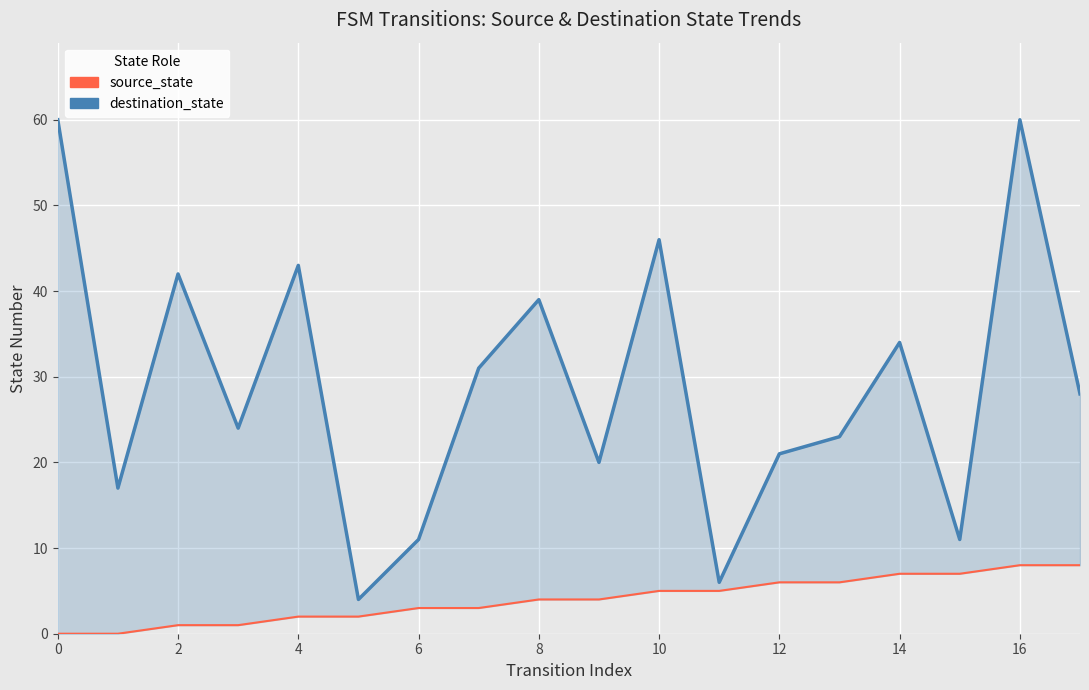

At how many categories does at least one series exceed 25?

9